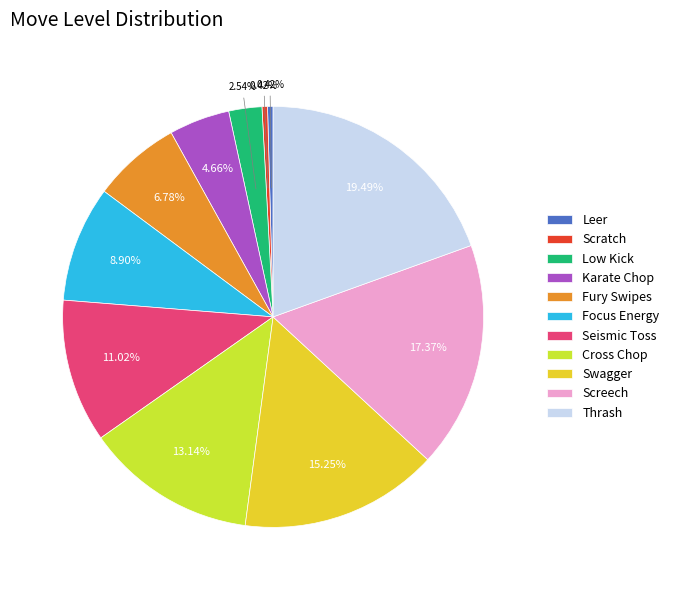

Which has a higher value, Low Kick or Thrash?

Thrash